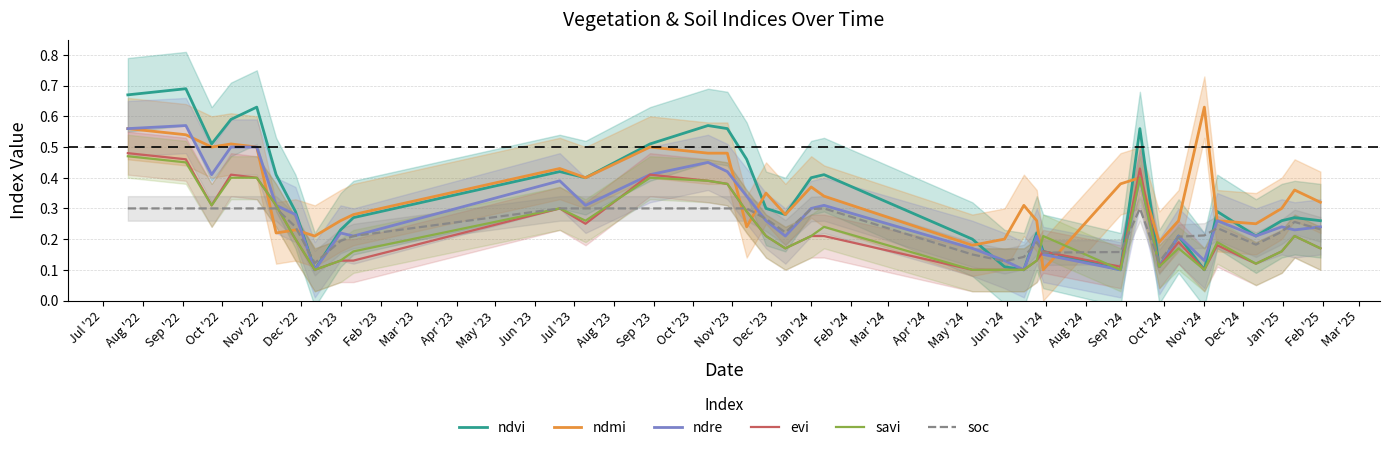

Is this an area chart (filled region under the line)?

No